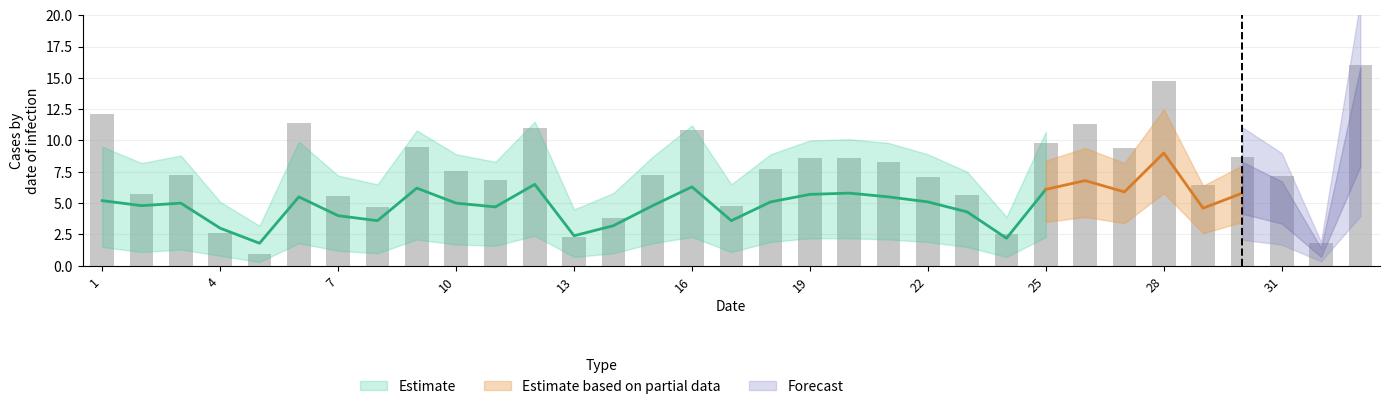

At which label is the value closest to 8?

21